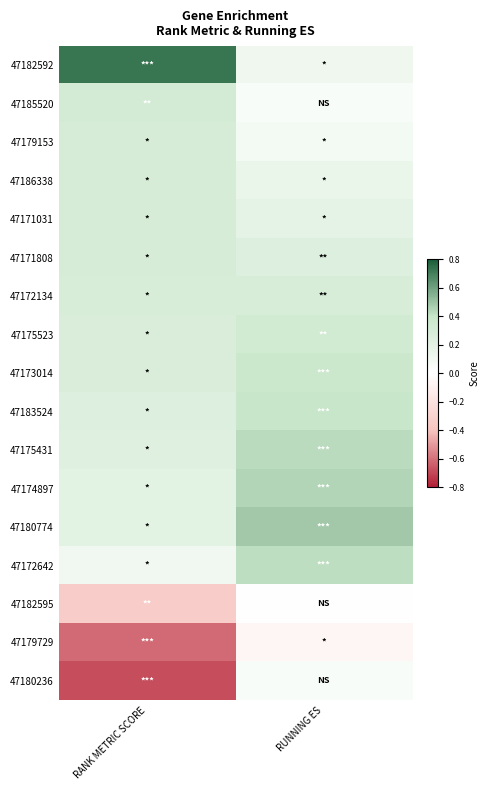

Between RUNNING ES and RANK METRIC SCORE, which is larger?

RANK METRIC SCORE